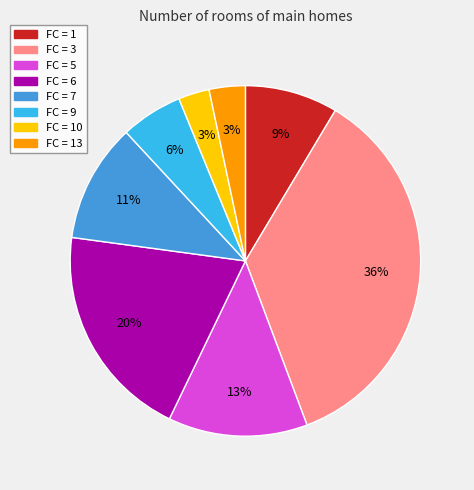

Is there any slice that represents more than half of the pie?

No